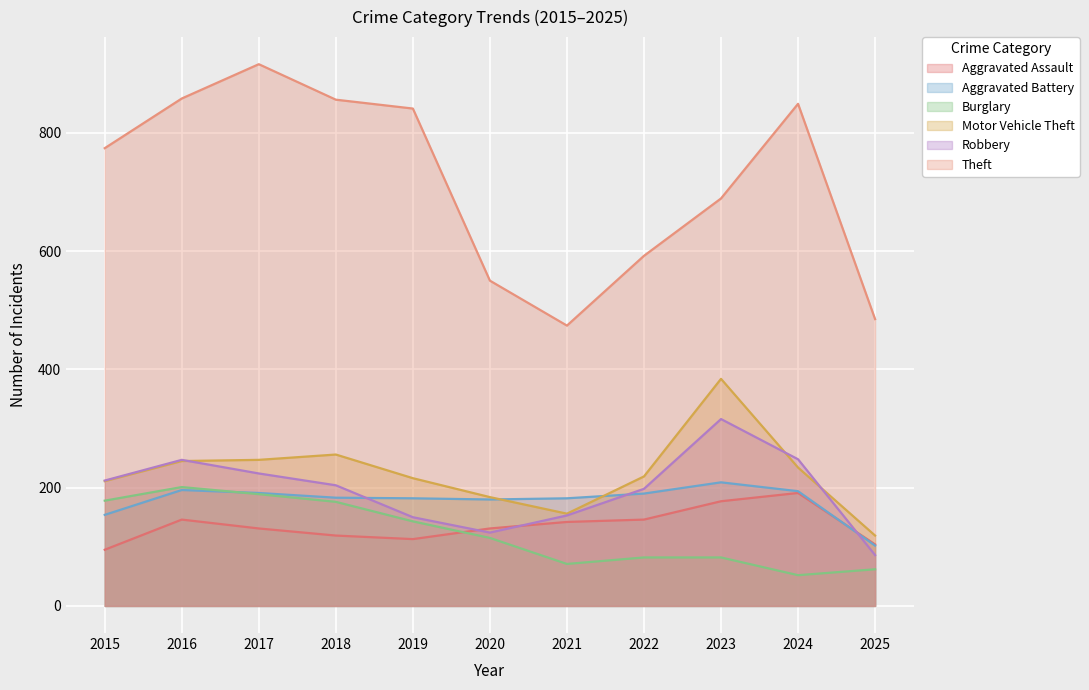

Where does the Robbery series first go above 204?

2015